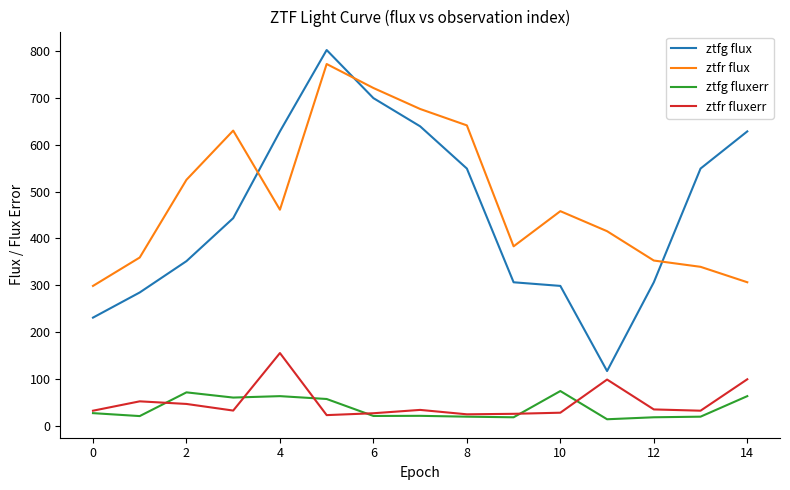

Which series has the widest spread of values?

ztfg flux